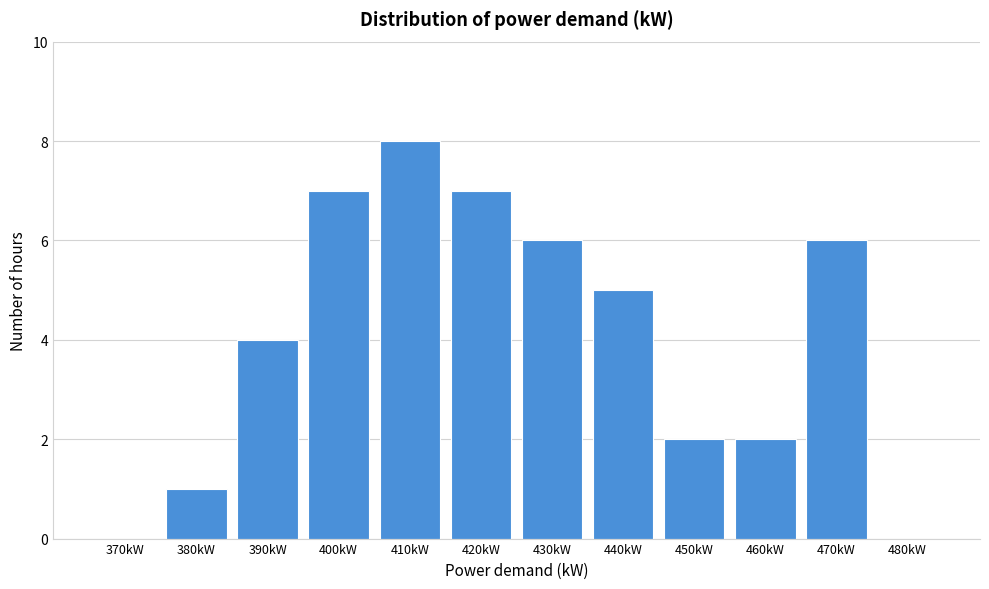

Reading left to right, what are all the values shown in this chart?

370kW=0	380kW=1	390kW=4	400kW=7	410kW=8	420kW=7	430kW=6	440kW=5	450kW=2	460kW=2	470kW=6	480kW=0